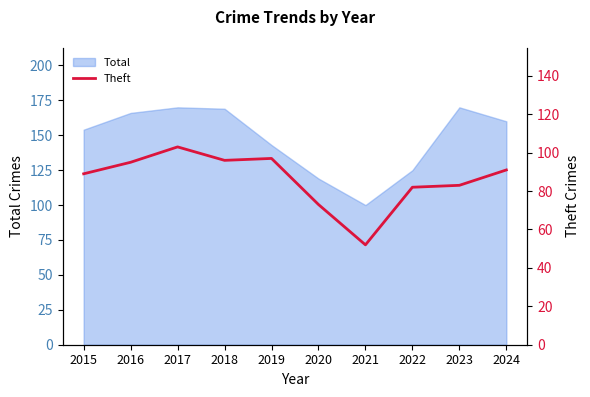

What is the difference between the maximum and minimum values?

51